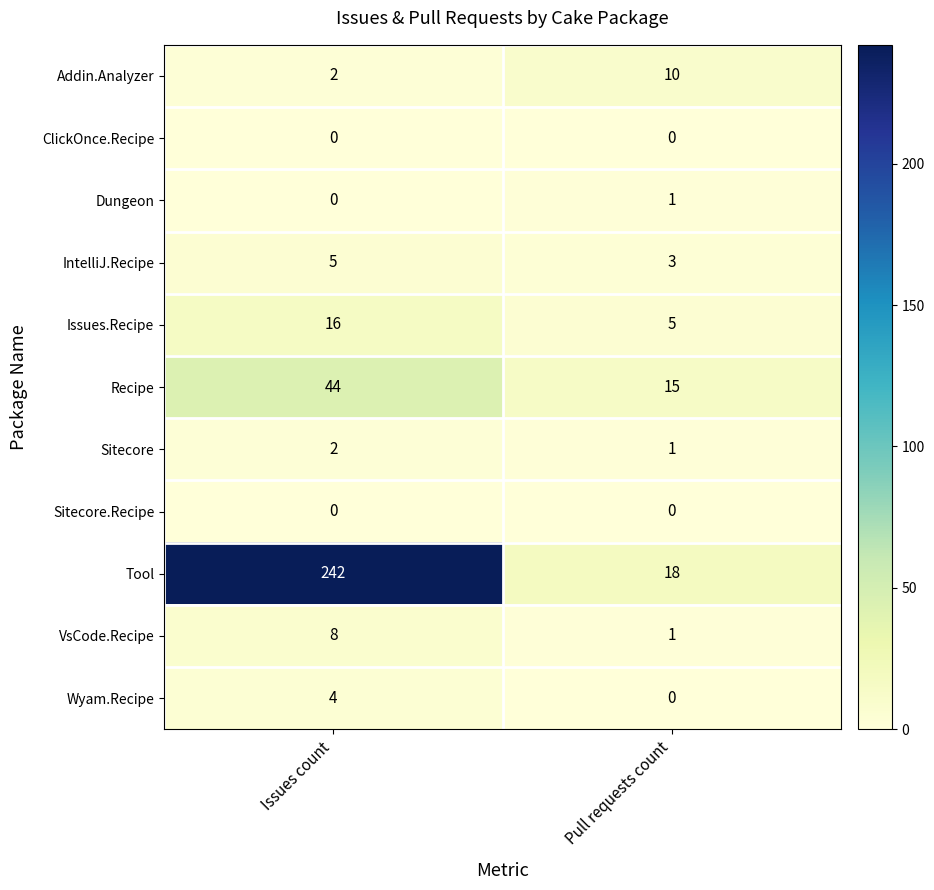

Reading right to left, what are all the values shown in this chart?

Addin.Analyzer: 10	2
ClickOnce.Recipe: 0	0
Dungeon: 1	0
IntelliJ.Recipe: 3	5
Issues.Recipe: 5	16
Recipe: 15	44
Sitecore: 1	2
Sitecore.Recipe: 0	0
Tool: 18	242
VsCode.Recipe: 1	8
Wyam.Recipe: 0	4